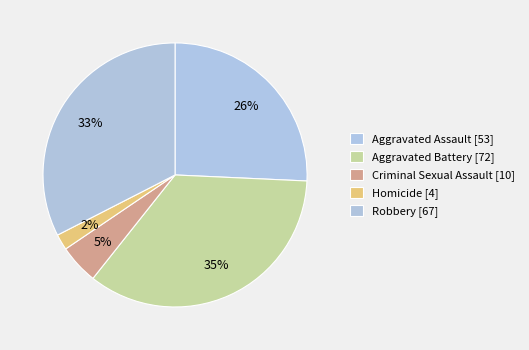

What percentage do Homicide and Criminal Sexual Assault together represent?

6.8%